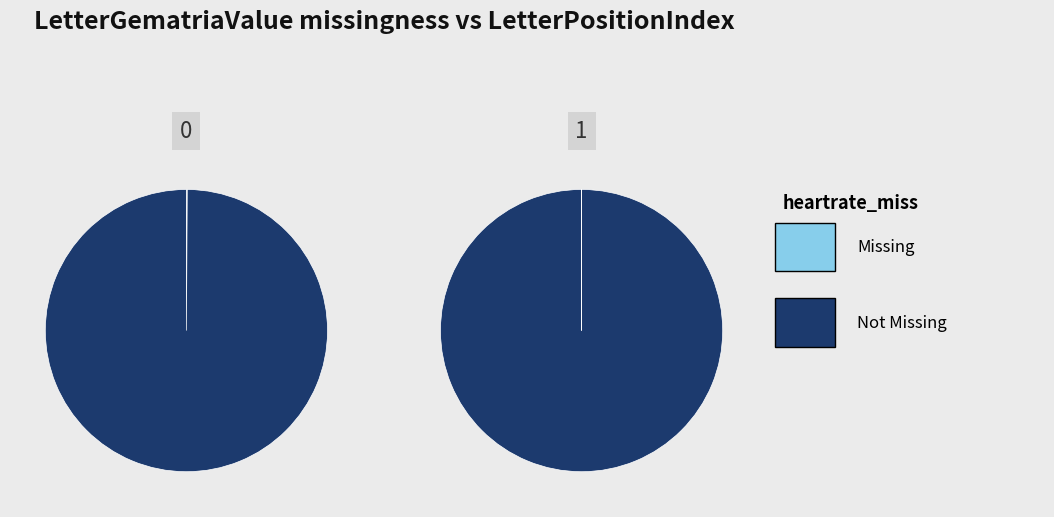

Is it true that 10 is 20% of the pie?

True